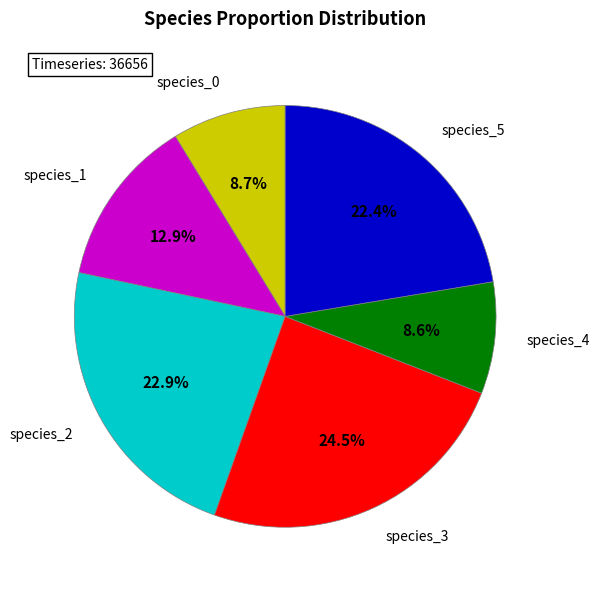

Is it true that species_4 is 2% of the pie?

False